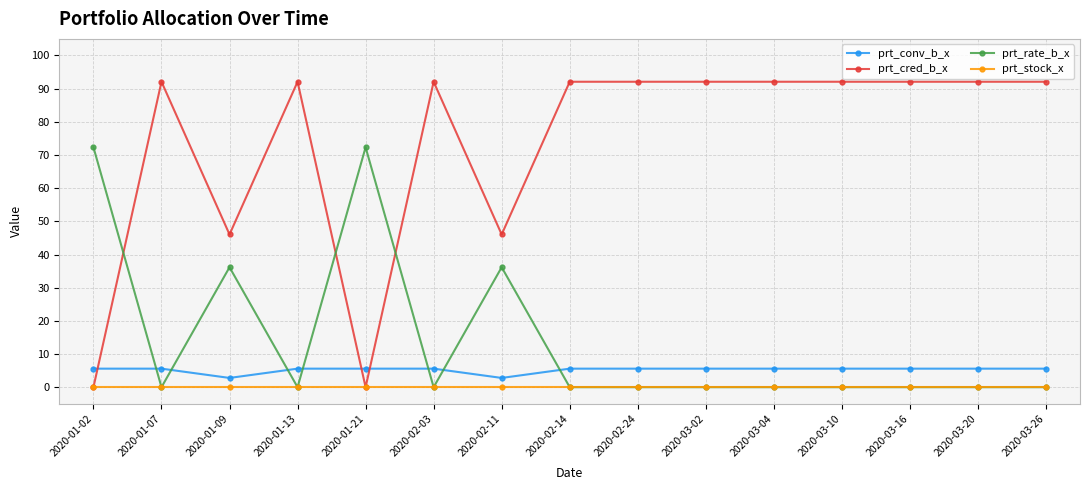

Does the chart display data point markers on the line(s)?

Yes